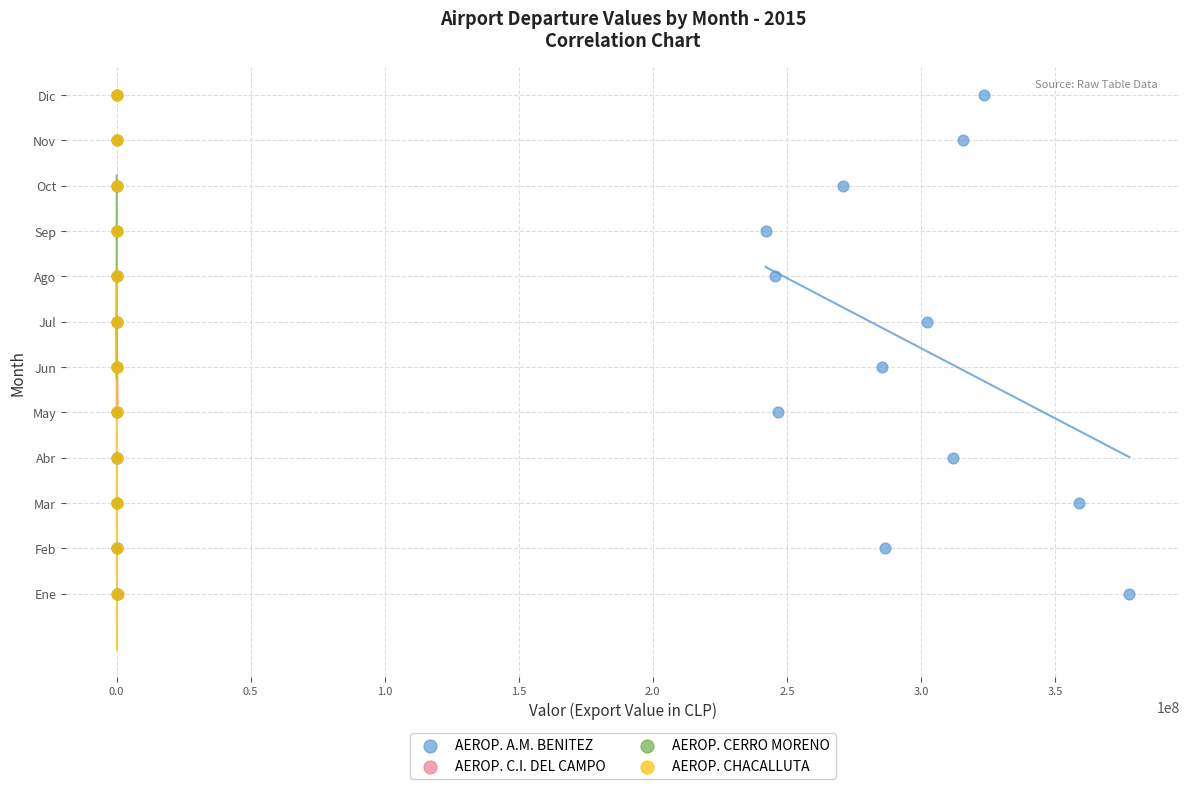

What are all the series names shown in the legend?

AEROP. A.M. BENITEZ, AEROP. C.I. DEL CAMPO, AEROP. CERRO MORENO, AEROP. CHACALLUTA